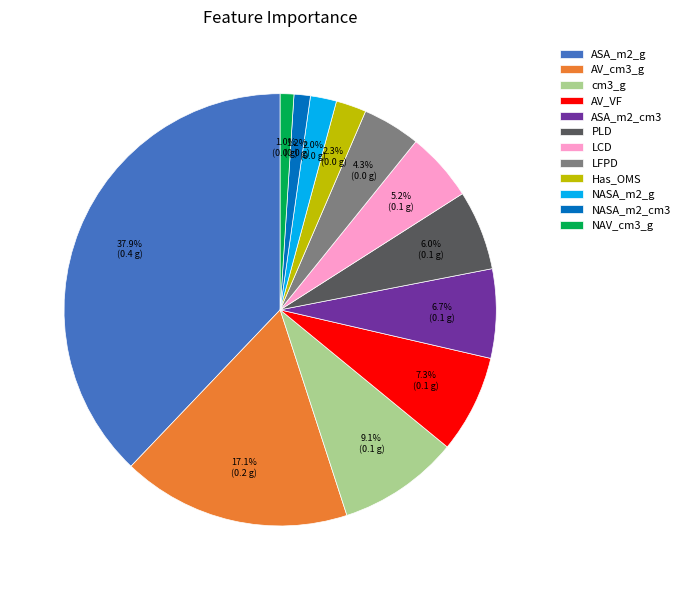

How many segments does this pie chart have?

12